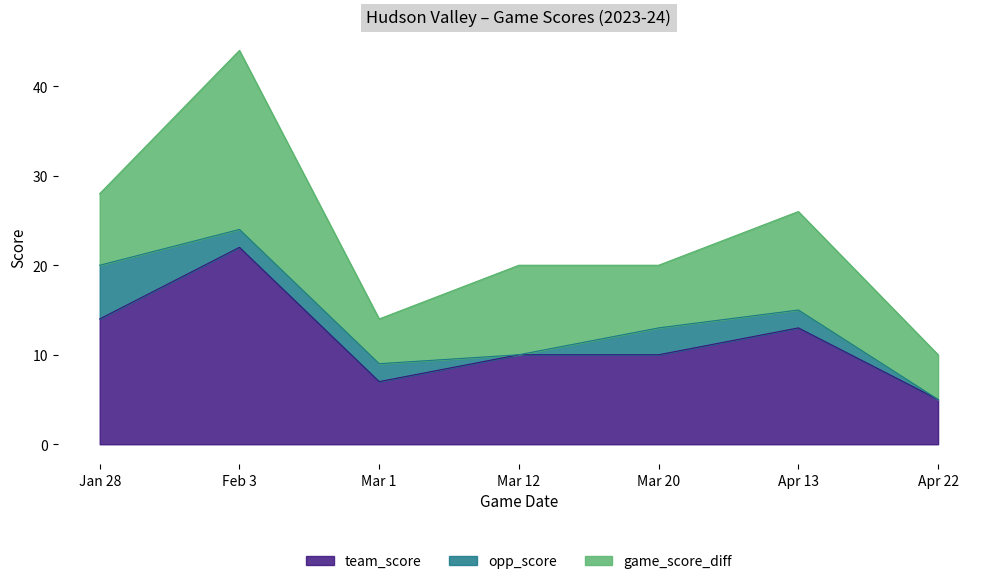

What is the difference between the team_score values at Feb 3 and Mar 20?

12